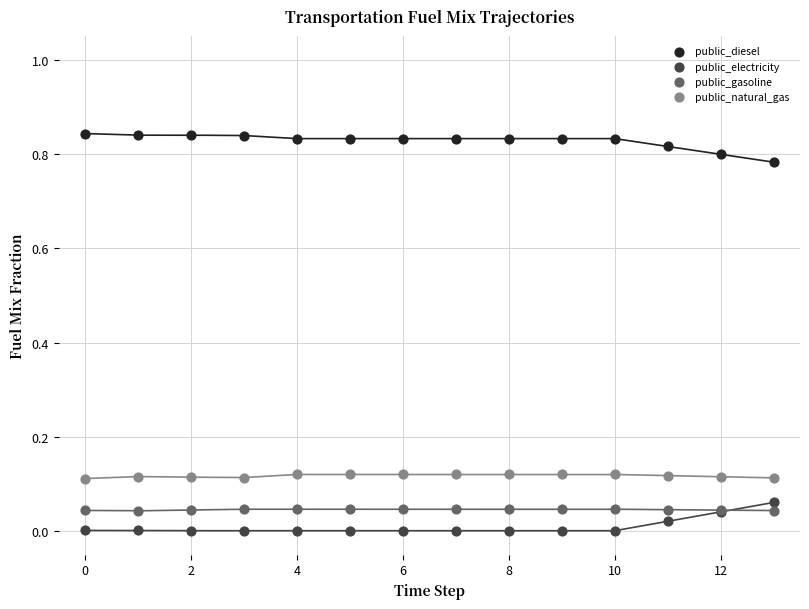

Which series reaches the maximum Y coordinate?

public_diesel